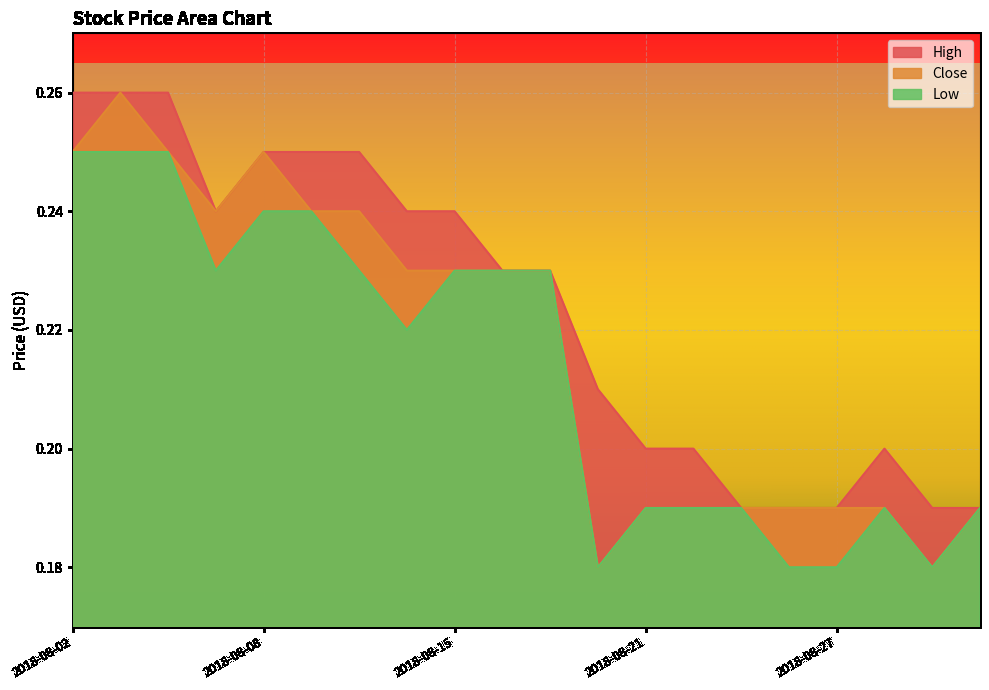

What is the total value across all series at 2018-08-10?

0.7